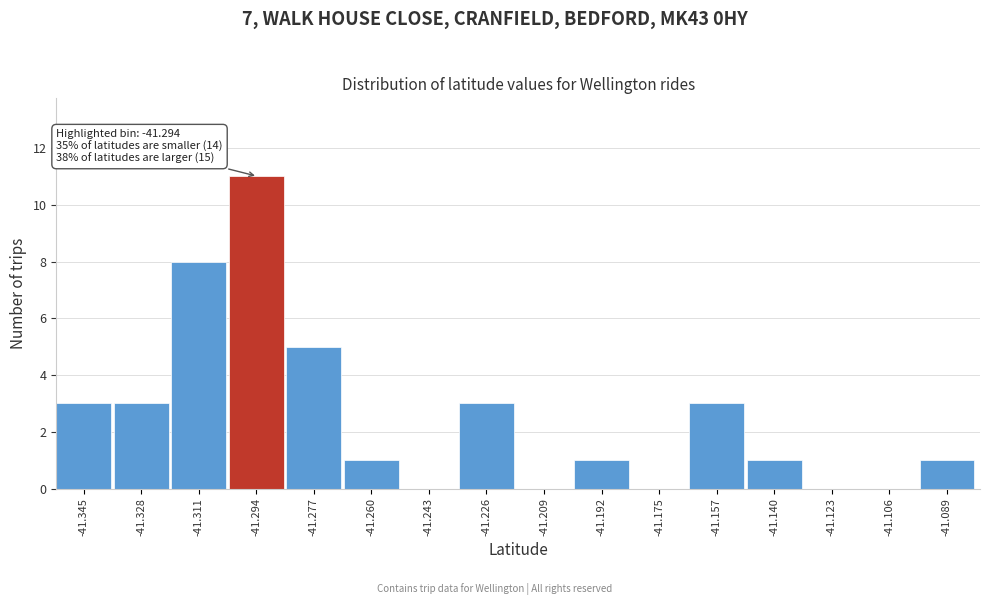

Reading left to right, list all the values displayed in this chart.

-41.345=3	-41.328=3	-41.311=8	-41.294=11	-41.277=5	-41.260=1	-41.243=0	-41.226=3	-41.209=0	-41.192=1	-41.175=0	-41.157=3	-41.140=1	-41.123=0	-41.106=0	-41.089=1